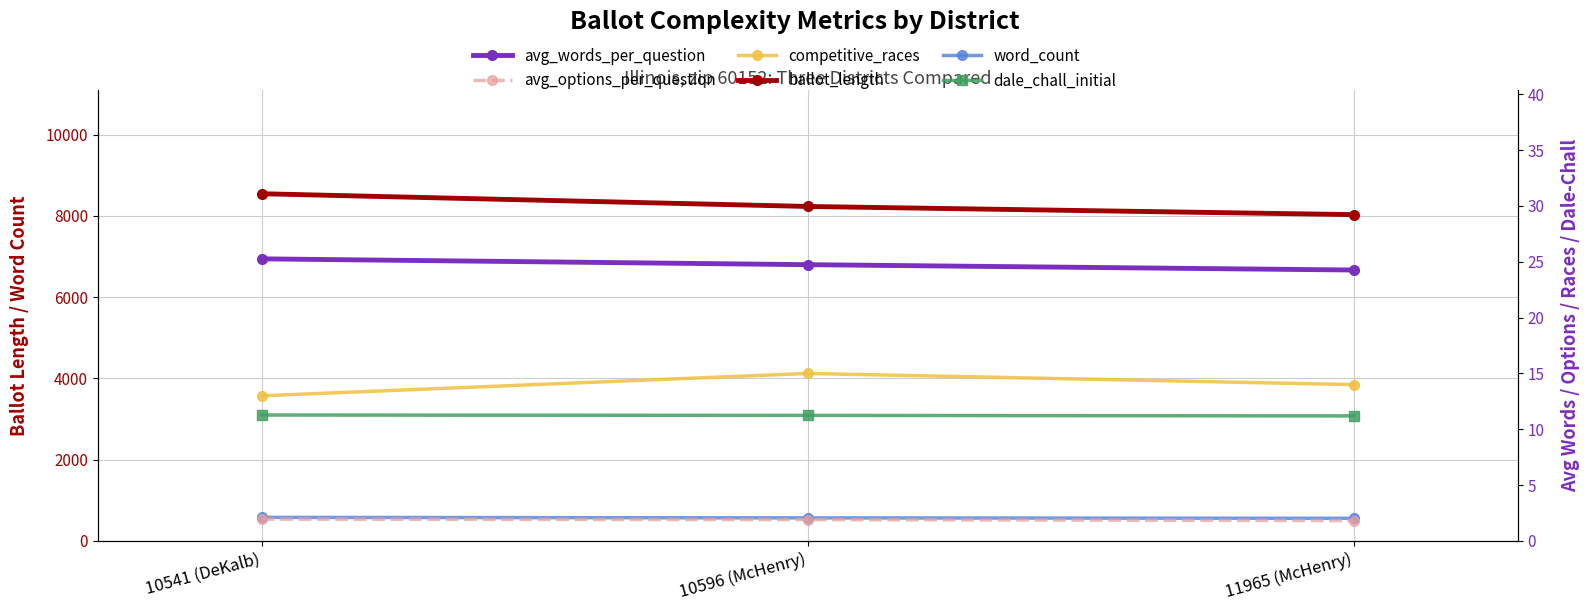

Between 10541 (DeKalb) and 10596 (McHenry), which series saw the biggest shift?

ballot_length